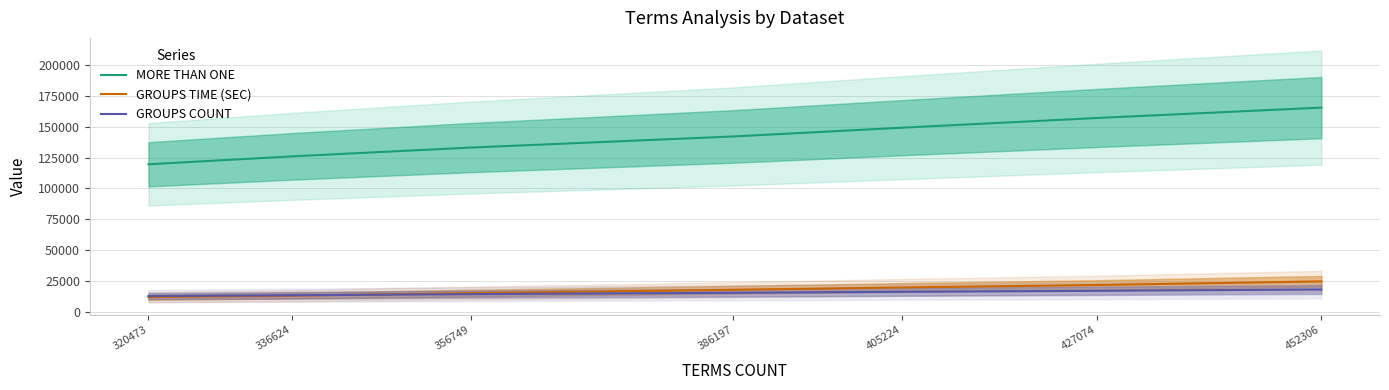

At which category is the sum across all series the highest?

452306